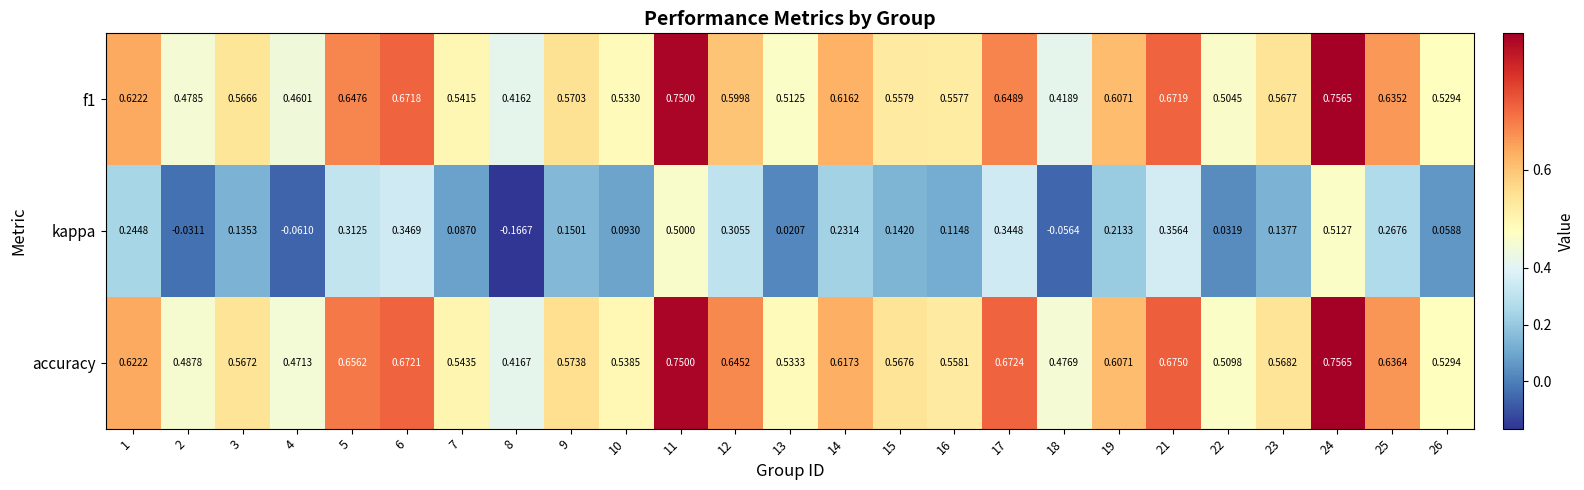

Which series changed the most between 6 and 11?

kappa